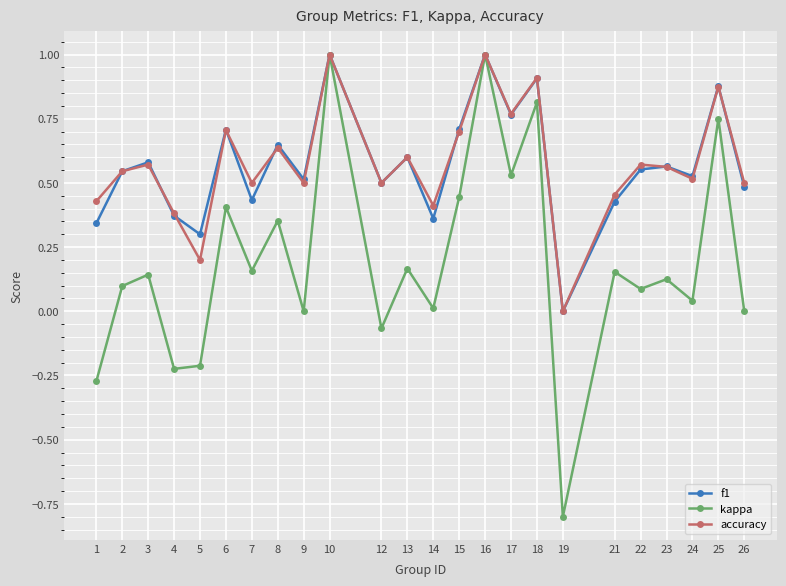

True or false: f1 has more than 1 interior local peaks.

True